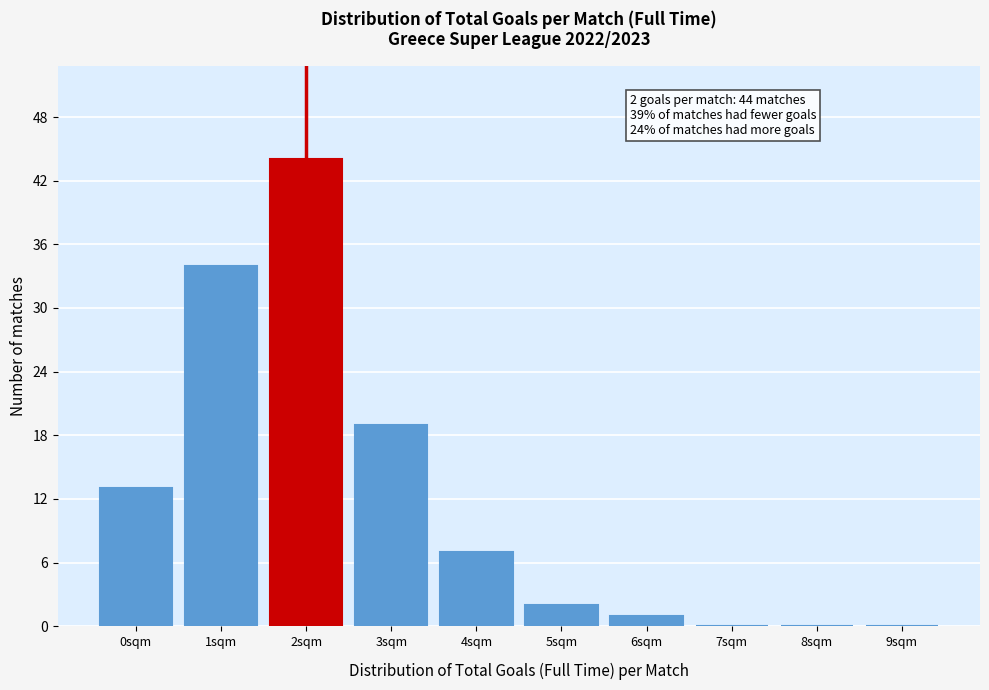

Reading left to right, what are all the values shown in this chart?

0sqm=13	1sqm=34	2sqm=44	3sqm=19	4sqm=7	5sqm=2	6sqm=1	7sqm=0	8sqm=0	9sqm=0